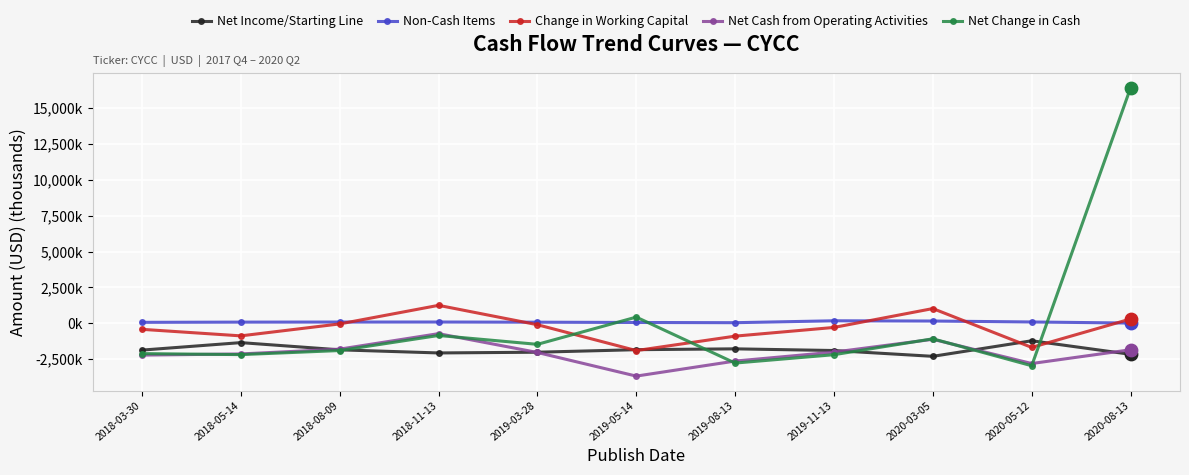

Is the value of Non-Cash Items at 2019-05-14 greater than the value of Change in Working Capital at 2018-11-13?

No